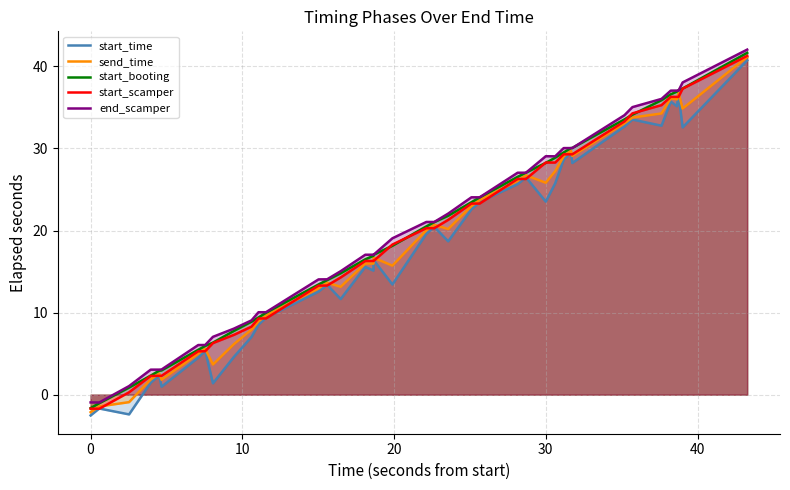

What is the difference between the maximum and minimum values in the send_time series?

43.3